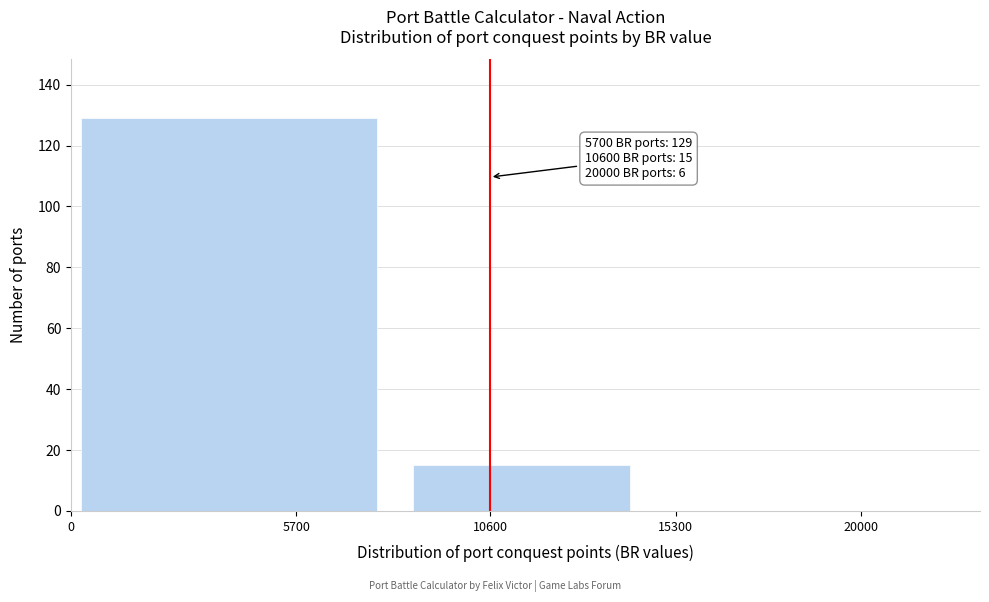

Reading left to right, extract all data points from this chart.

5700=129	10600=15	20000=0